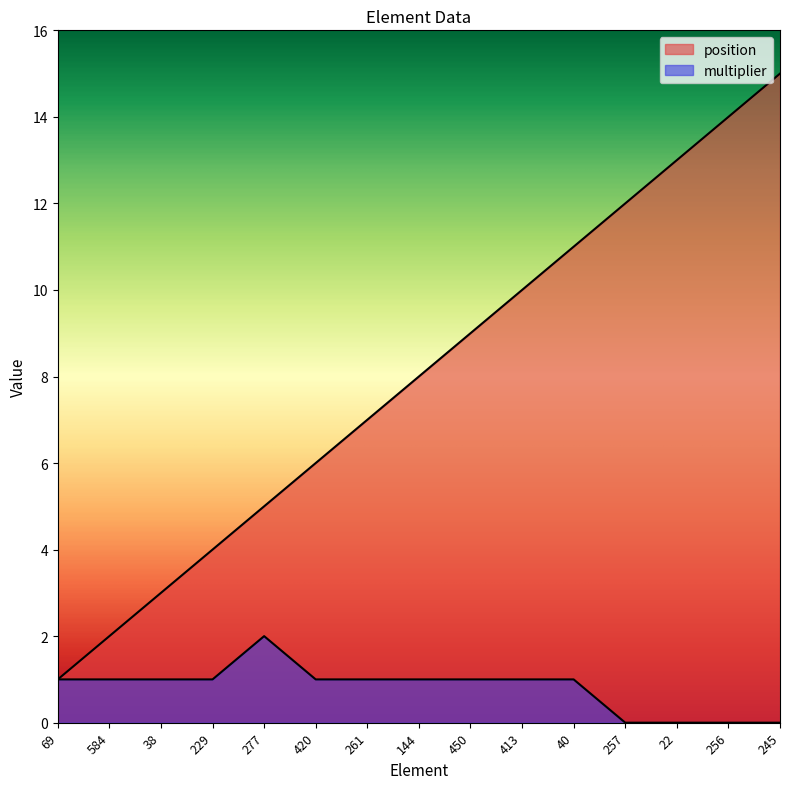

What is the difference between the maximum and minimum values in the multiplier series?

2